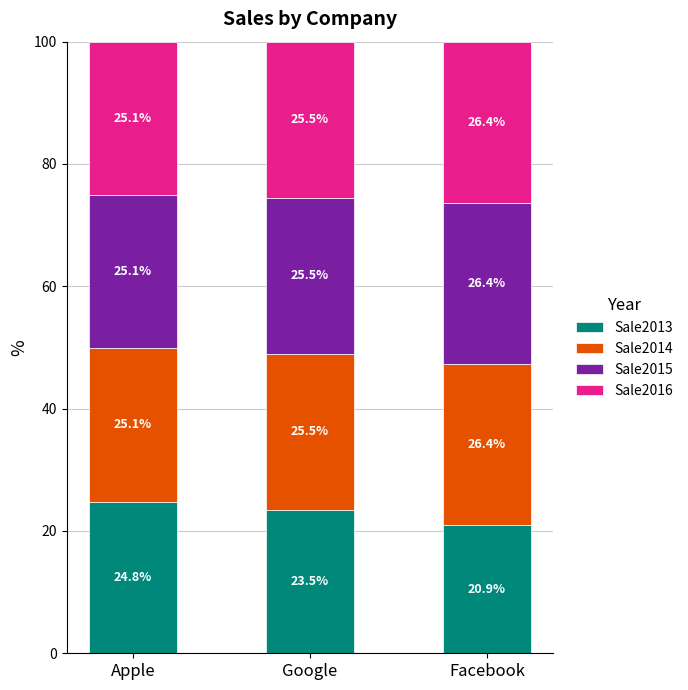

List the labels in order of Sale2013 value, largest first.

Apple, Google, Facebook